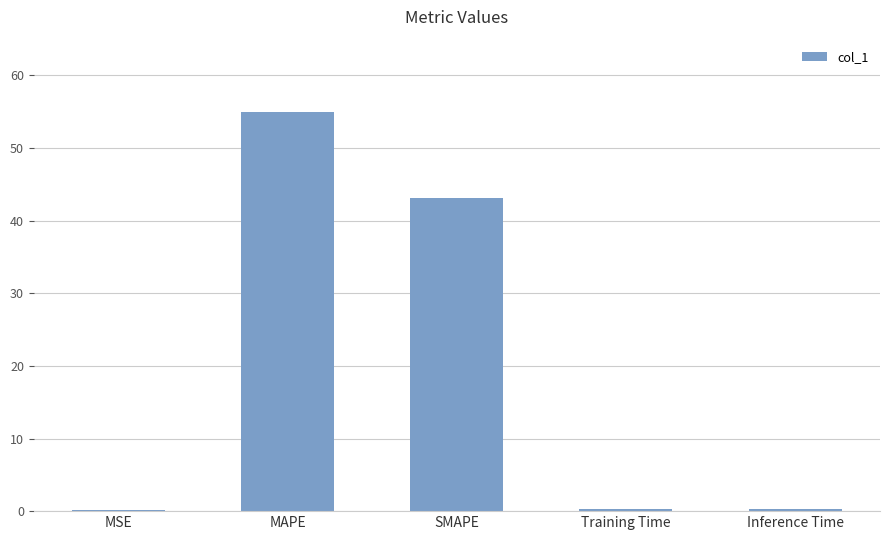

Which has a higher value, MAPE or Inference Time?

MAPE